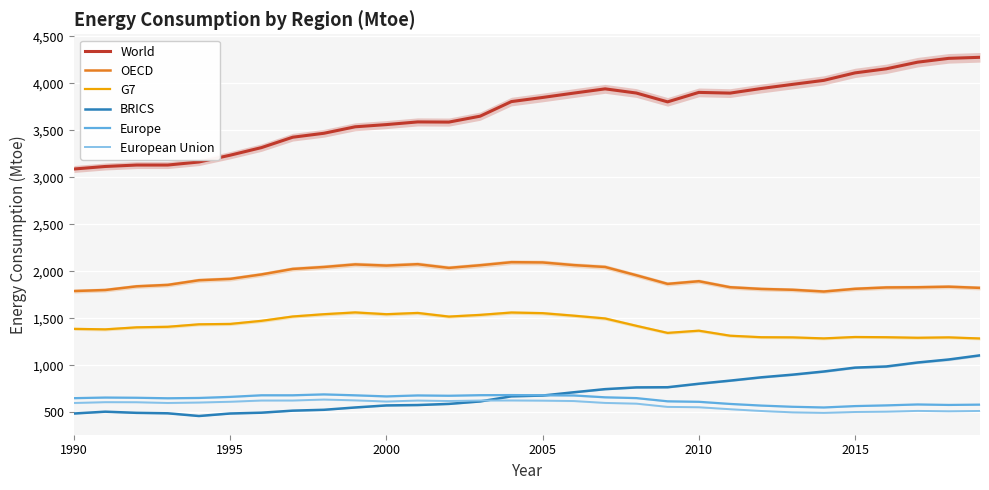

What are all the series names shown in the legend?

World, OECD, G7, BRICS, Europe, European Union